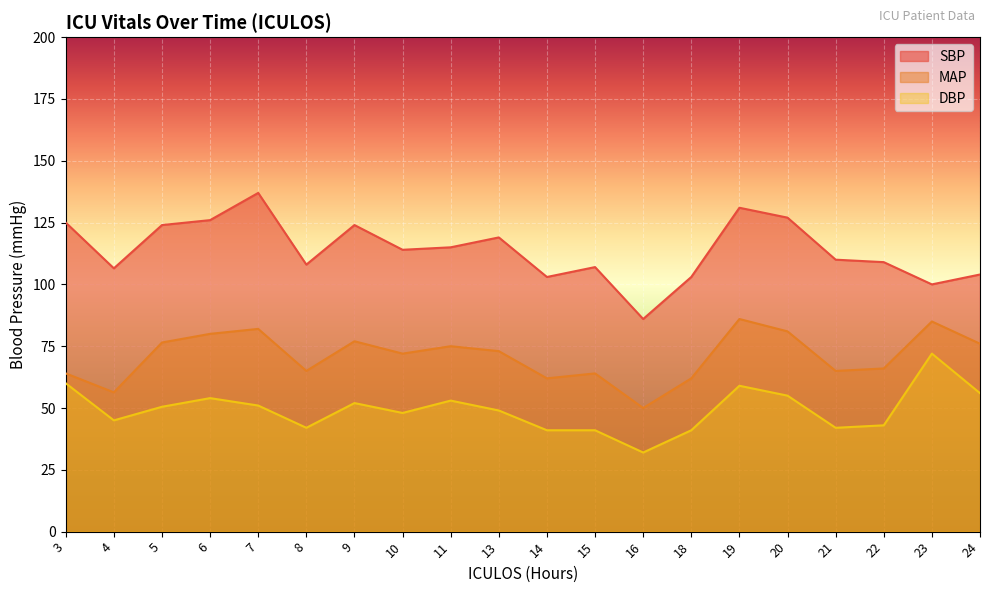

How many categories are shown in the chart?

20